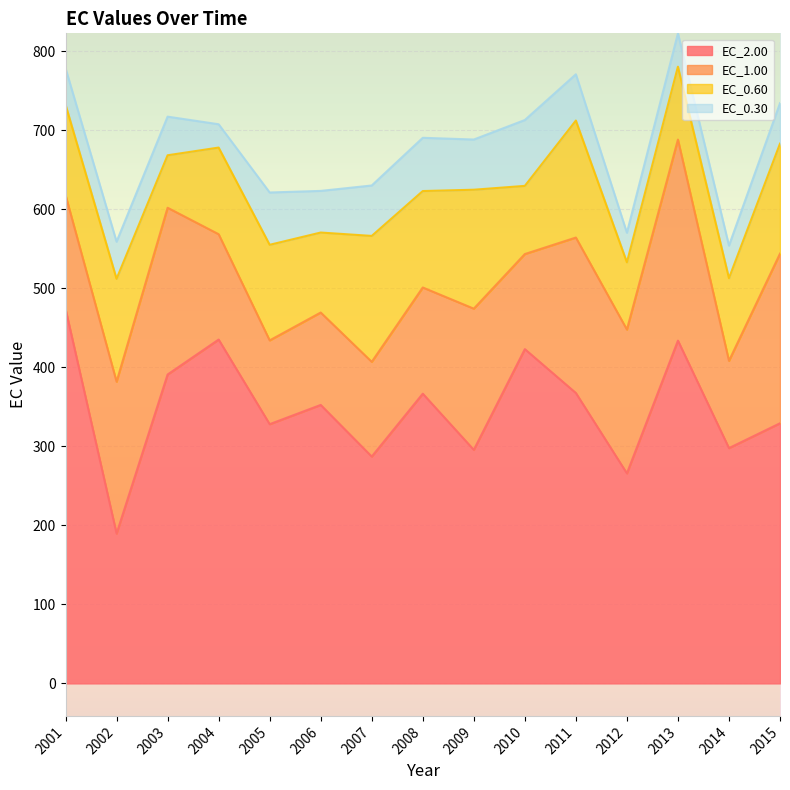

Reading left to right, what are all the values shown in this chart?

EC_0.30: 46.0	46.9	48.9	29.5	66.2	52.7	63.8	67.4	63.5	83.3	58.5	37.4	42.2	41.2	51.1
EC_0.60: 114.4	130.2	66.4	109.6	121.0	101.2	159.3	122.0	150.5	86.2	148.0	85.1	92.2	104.6	139.2
EC_1.00: 144.1	192.1	211.0	133.3	106.0	116.9	119.8	134.4	178.6	120.3	196.7	181.9	254.4	110.4	214.6
EC_2.00: 473.8	189.6	390.8	435.0	328.0	352.3	287.0	366.5	295.5	422.9	367.4	265.8	433.7	297.7	329.1